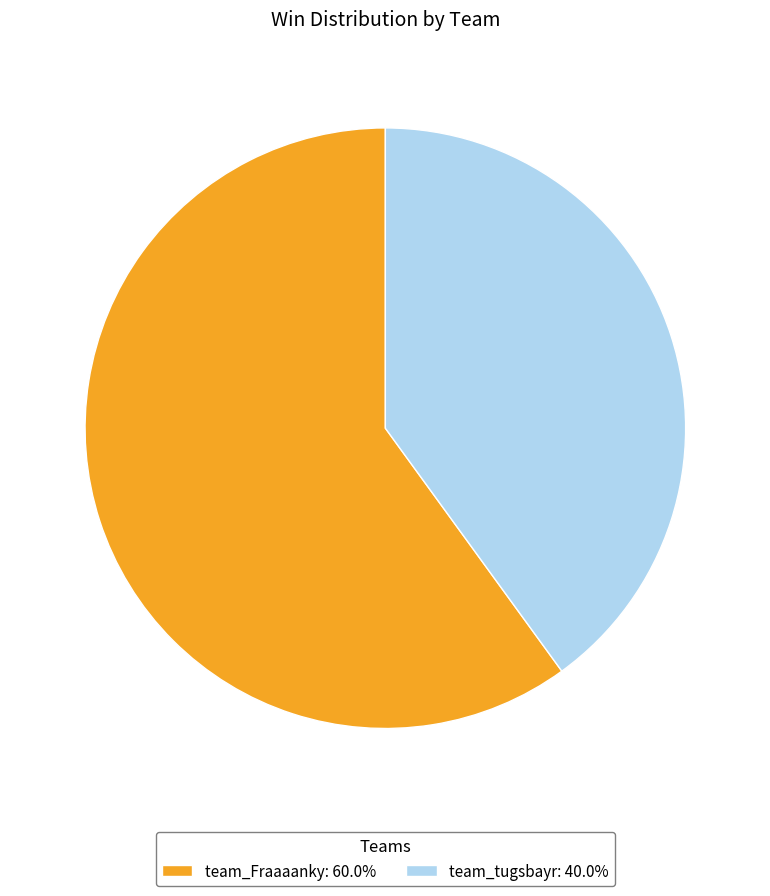

Between team_tugsbayr and team_Fraaaanky, which is larger?

team_Fraaaanky